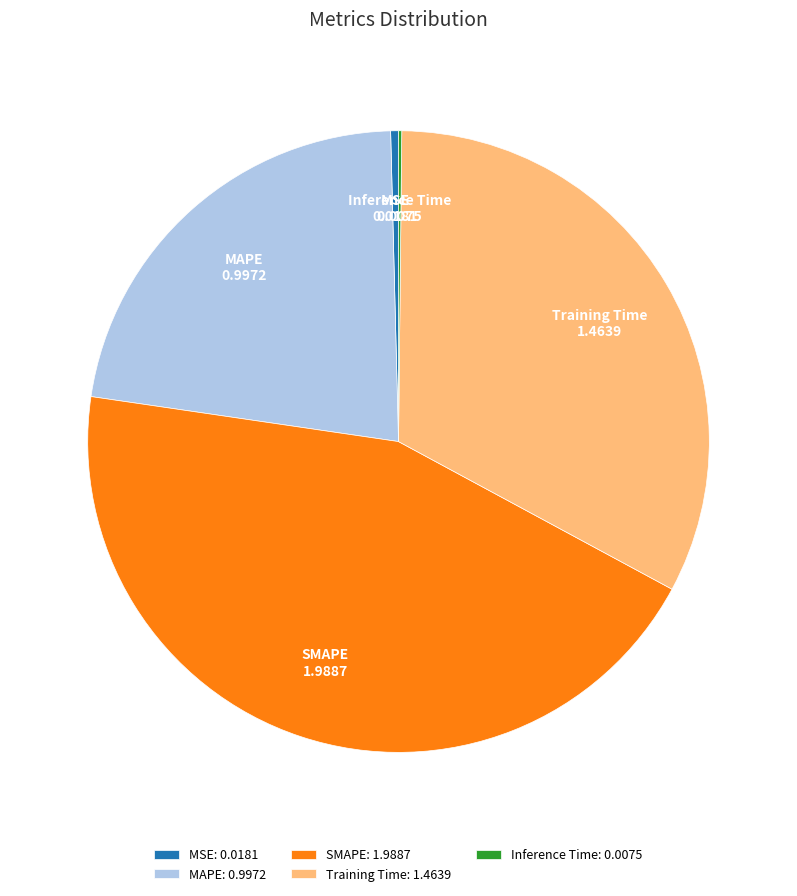

What is the ratio of the value at MAPE to the value at Training Time?

0.7